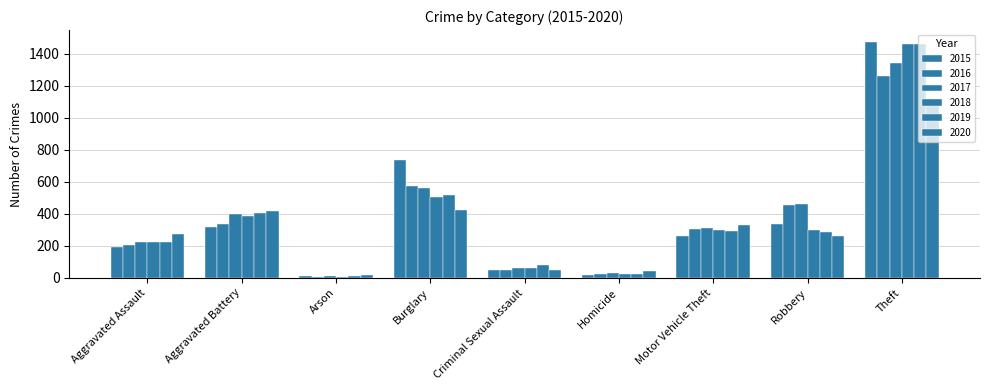

Is it true that 2019 equals 517 at Burglary?

True